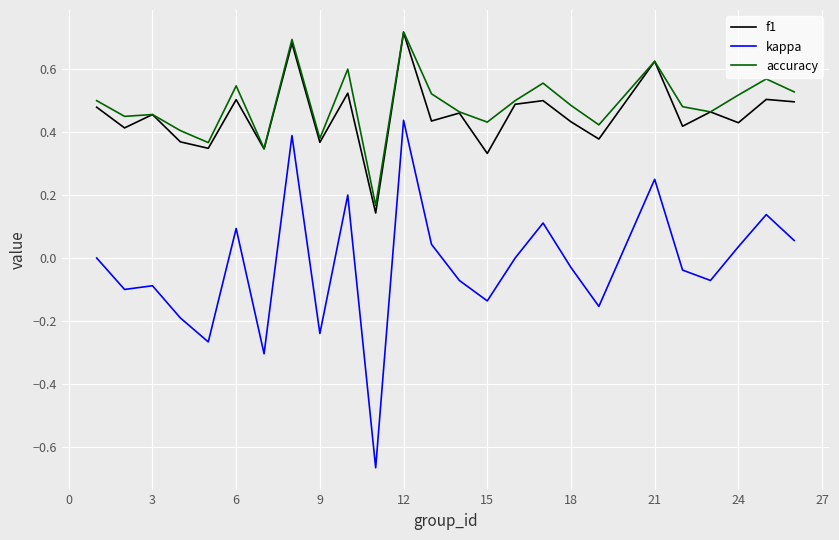

Which series has the widest spread of values?

kappa